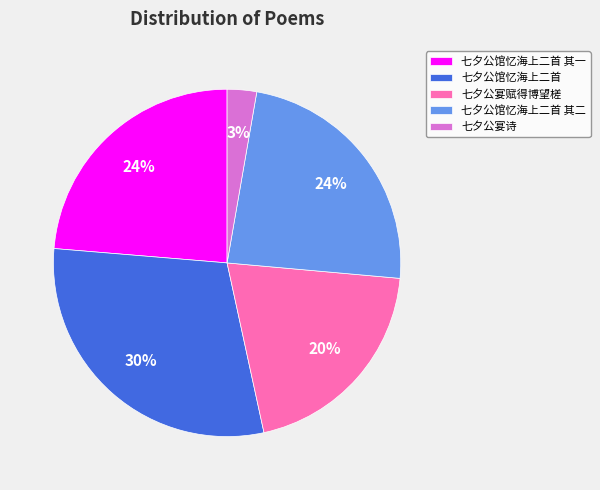

Which category has the biggest portion of the pie?

七夕公馆忆海上二首